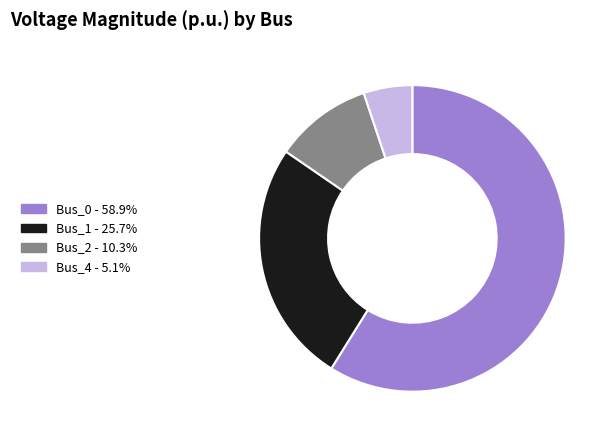

Count the number of slices in the pie.

4